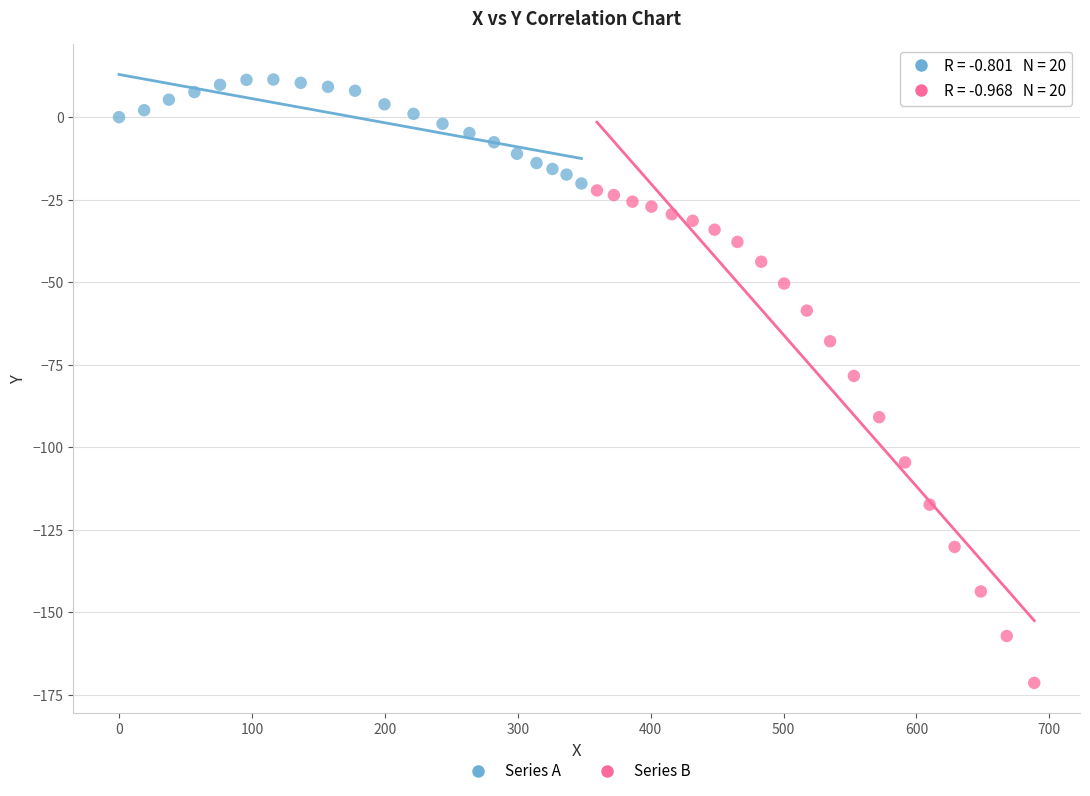

Which series has the widest spread of Y values?

Series B